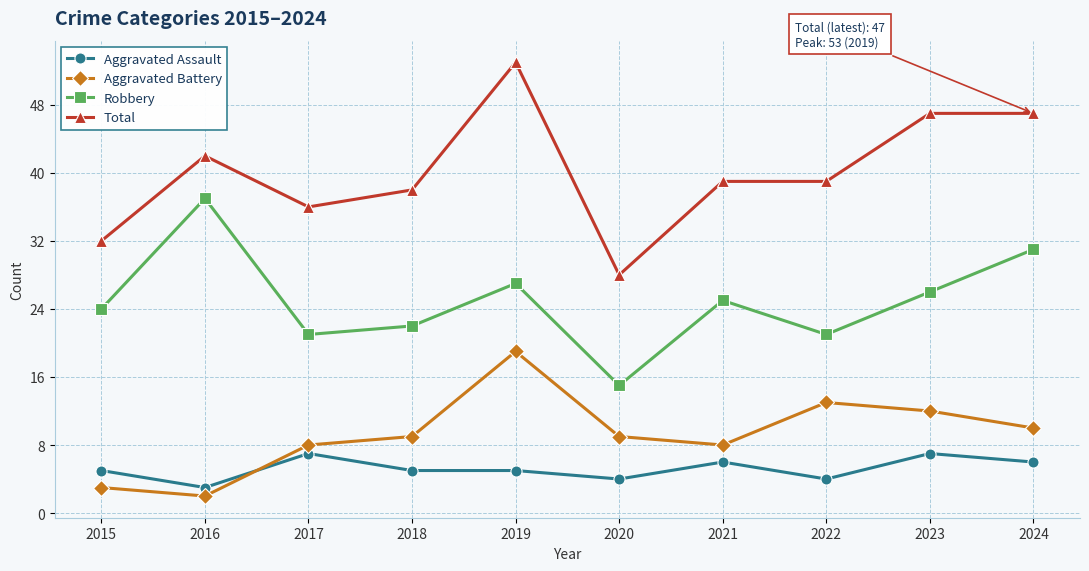

The value of Aggravated Assault at 2016 is 5. True or false?

False